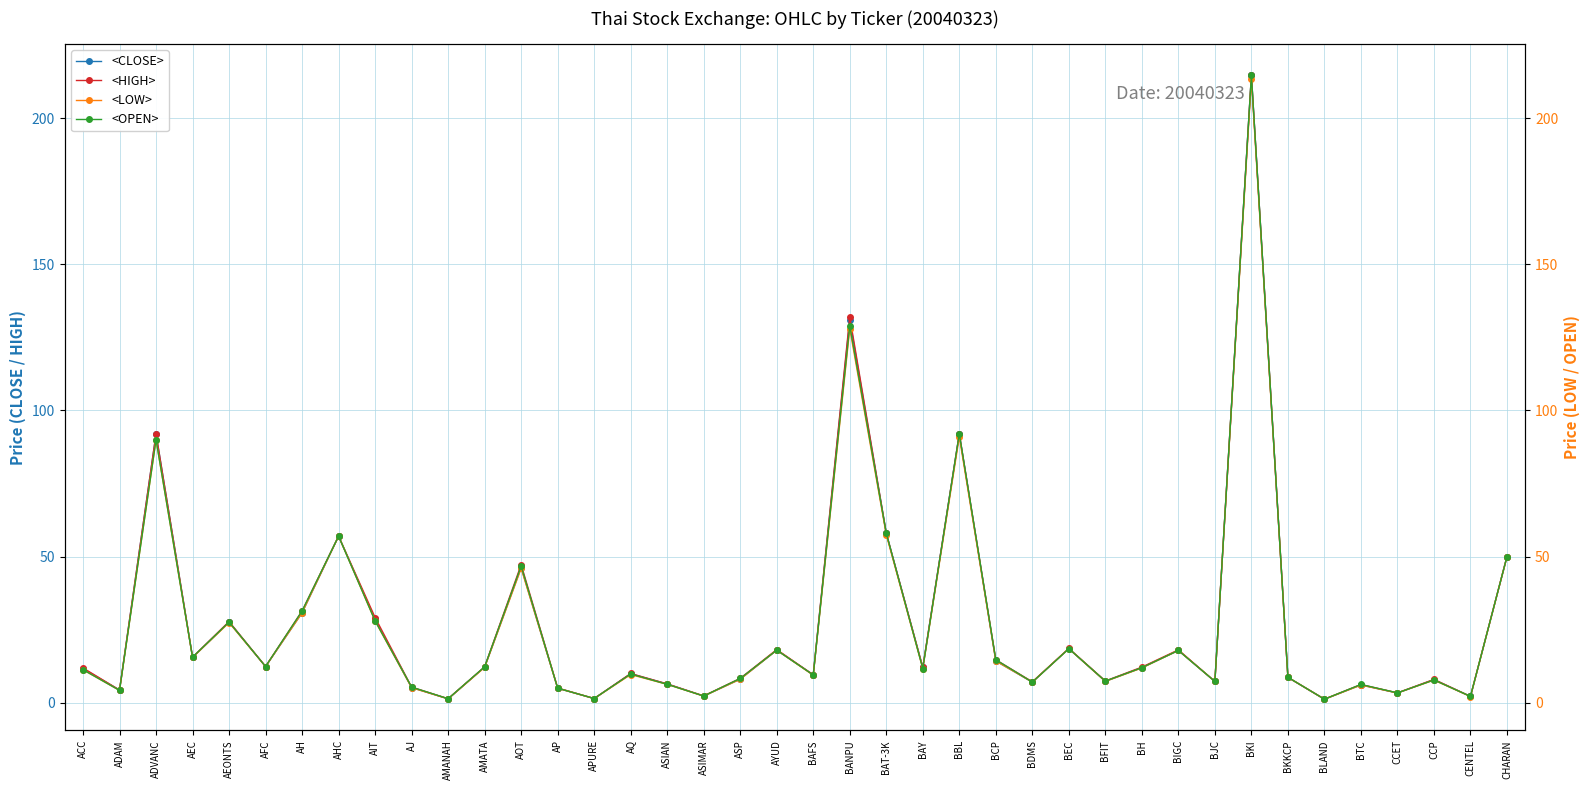

Is the value of <LOW> at ADAM greater than the value of <OPEN> at AHC?

No